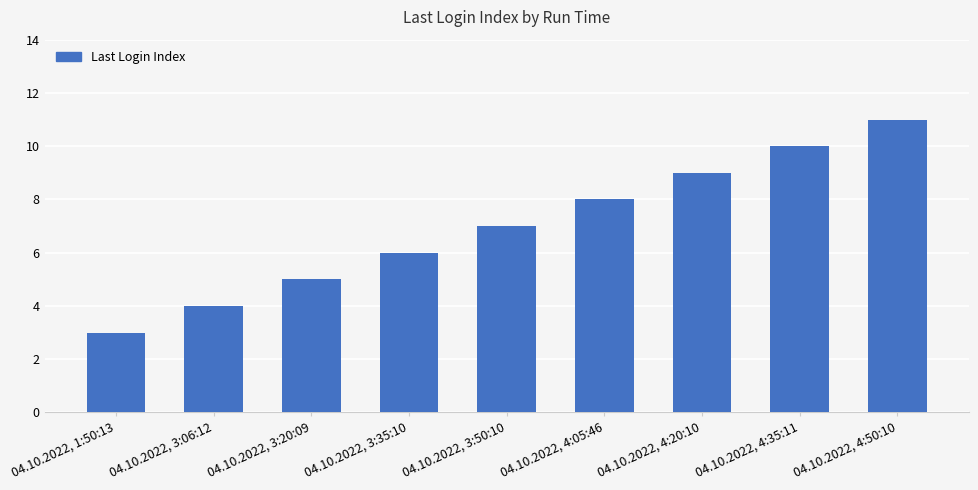

Reading right to left, list all the values displayed in this chart.

11	10	9	8	7	6	5	4	3